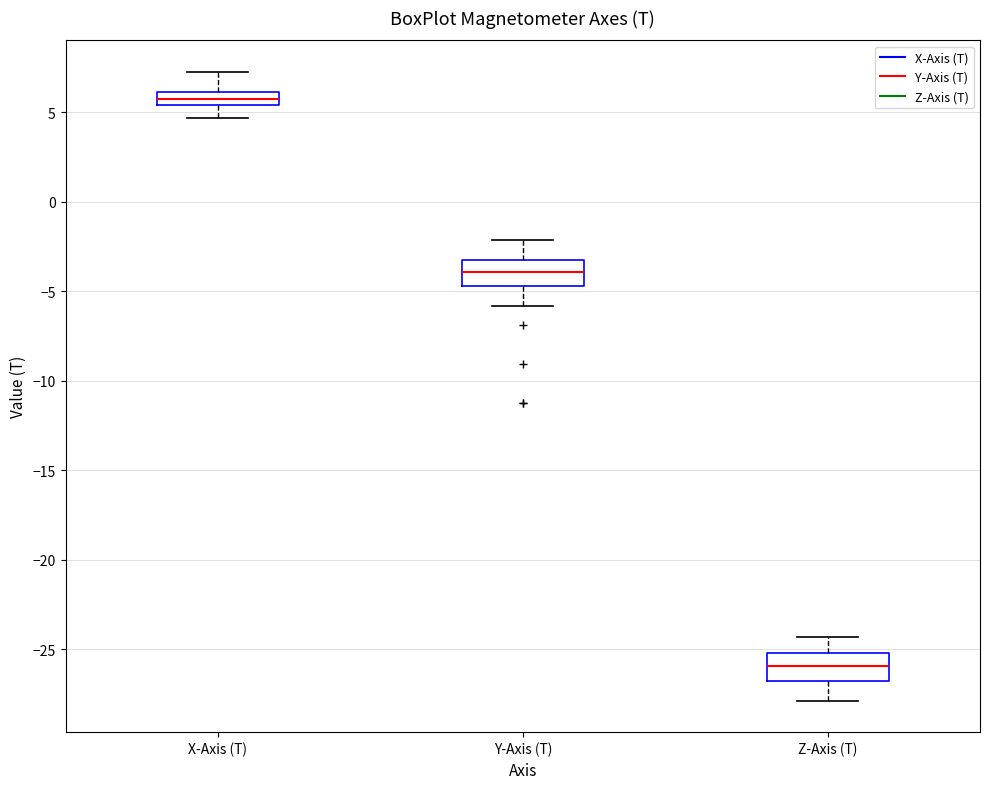

Reading left to right, transcribe this box plot: for each box, give where its median line is, the range the box spans, and where its two whiskers end, as read against the y-axis. The values are not printed on the chart, so give them approximately, as read against the axis.

X-Axis (T): median 6.0 (inside the box), box 5.5 to 6.0, whiskers 4.5 to 7.5
Y-Axis (T): median -4.0, box -4.5 to -3.0, whiskers -6.0 to -2.0
Z-Axis (T): median -26.0, box -26.5 to -25.0, whiskers -28.0 to -24.5